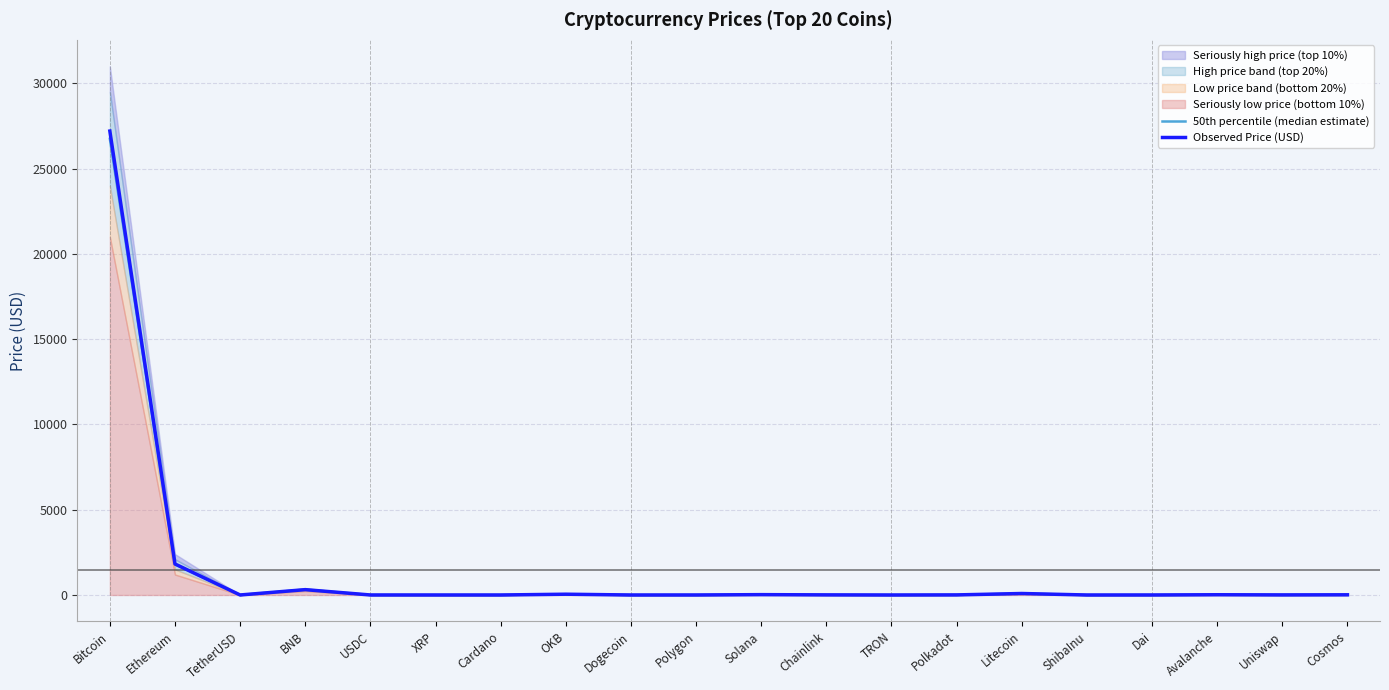

At which label does Observed Price (USD) reach its peak?

Bitcoin